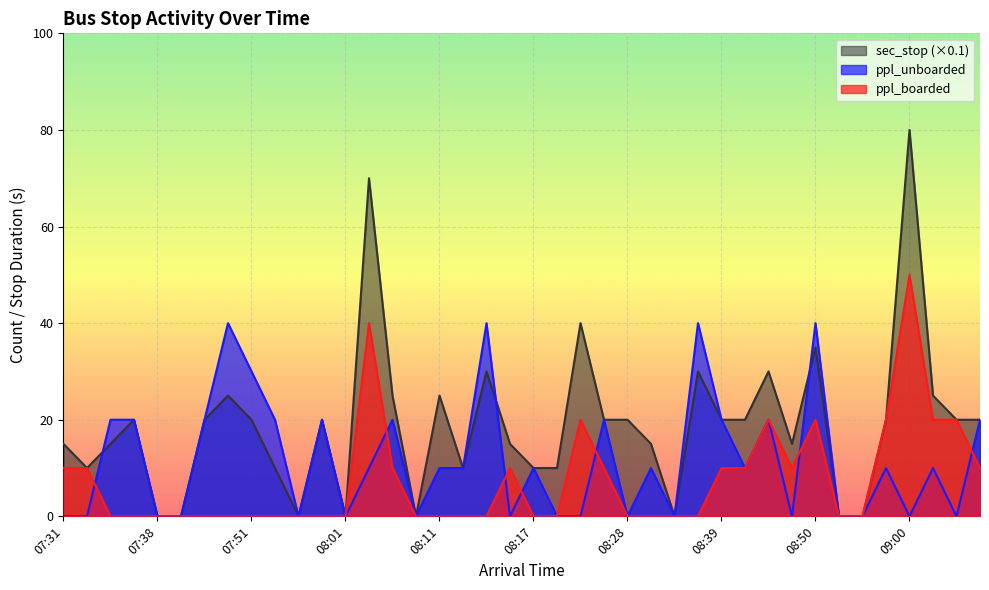

True or false: sec_stop has a value of 2.0 at 07:48.

True